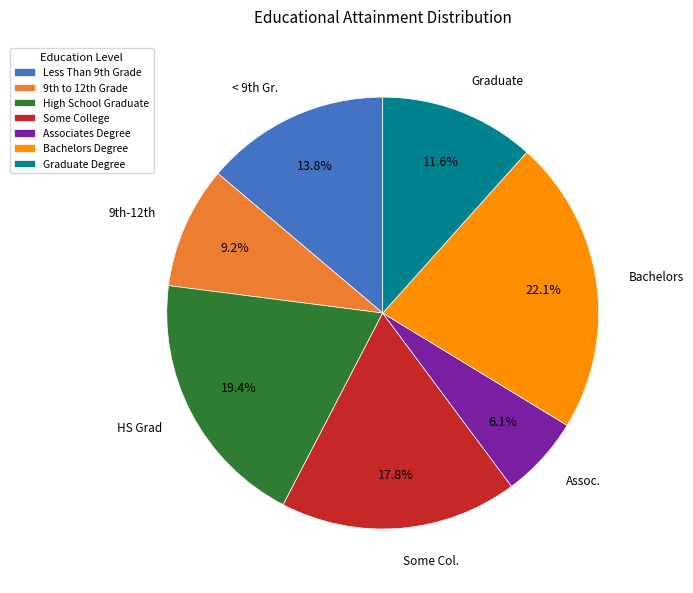

Do High School Graduate and Graduate Degree together represent more than half of the pie?

No